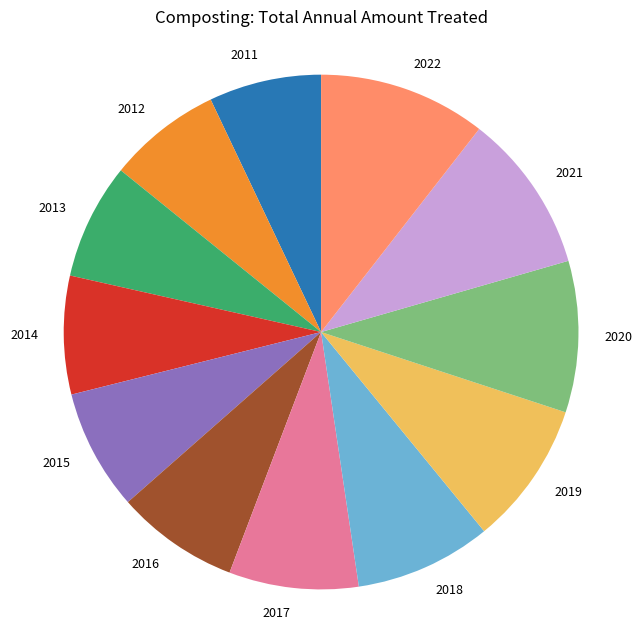

Approximately how many times larger is the value at 2022 compared to 2015?

1.4